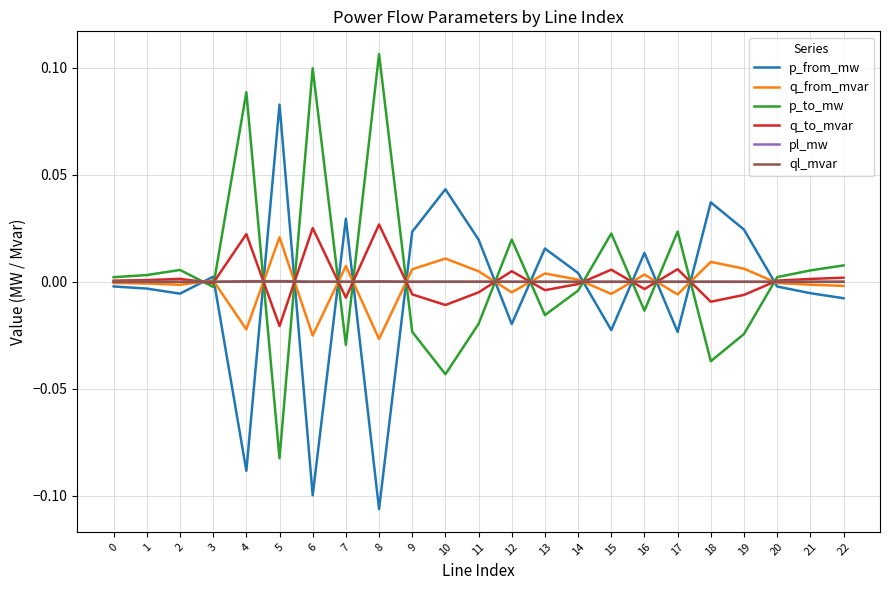

The value of p_to_mw at 13 is -0.0. True or false?

True